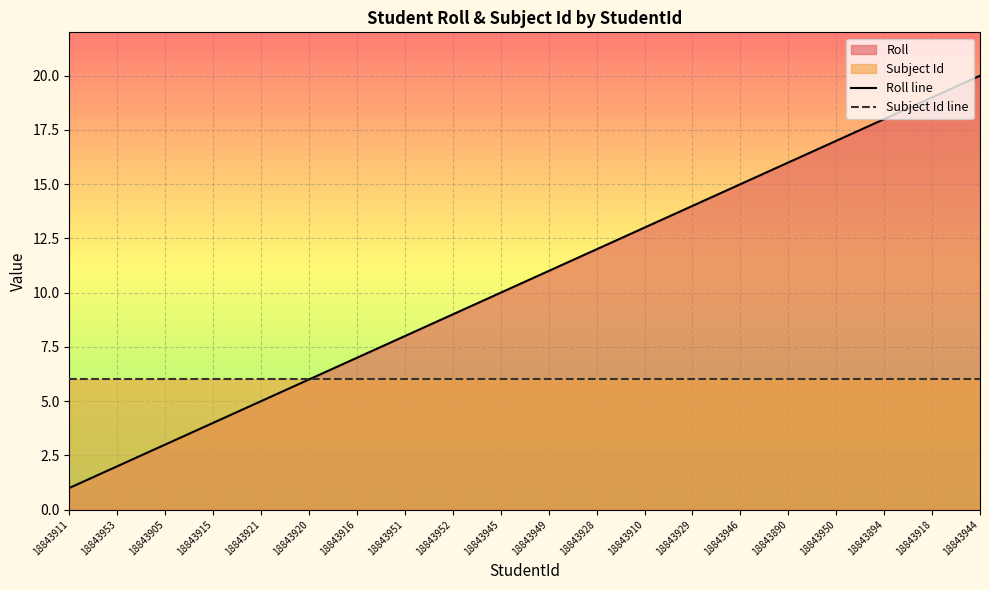

Which category has the lowest value in the Subject Id line series?

18843911